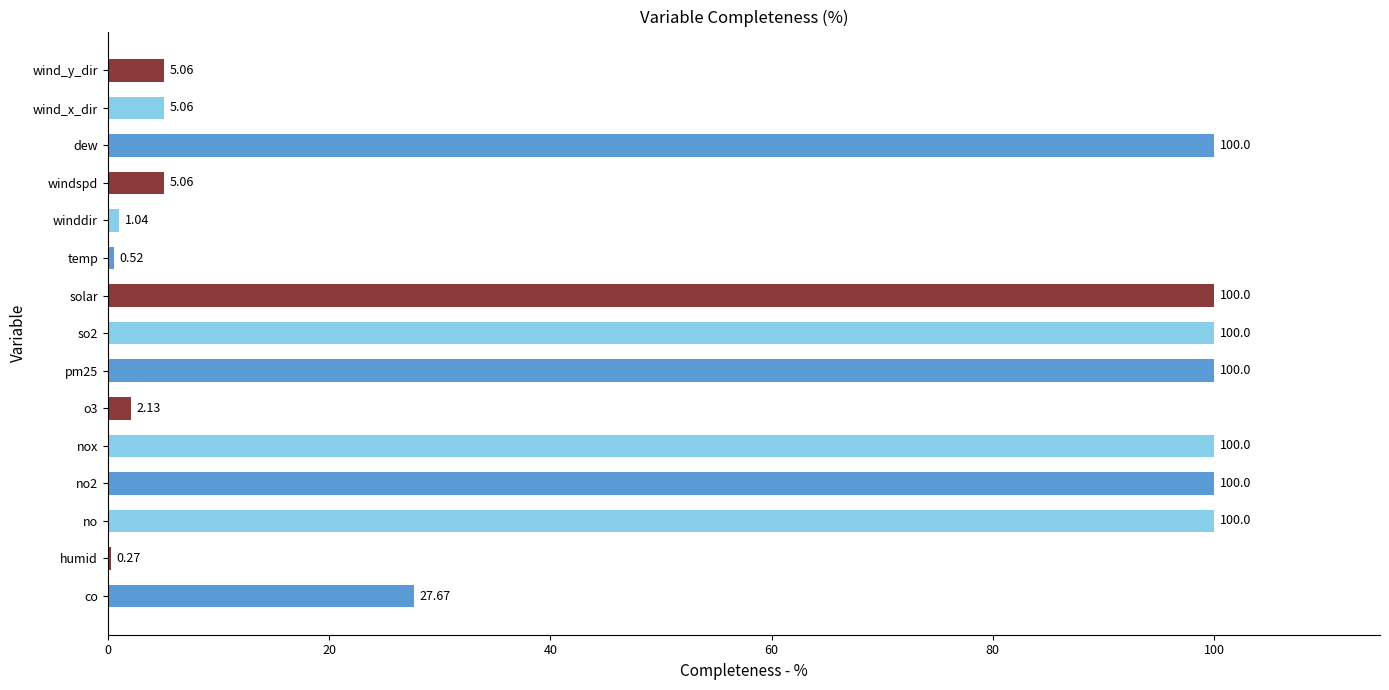

At which label is the value closest to 50?

co